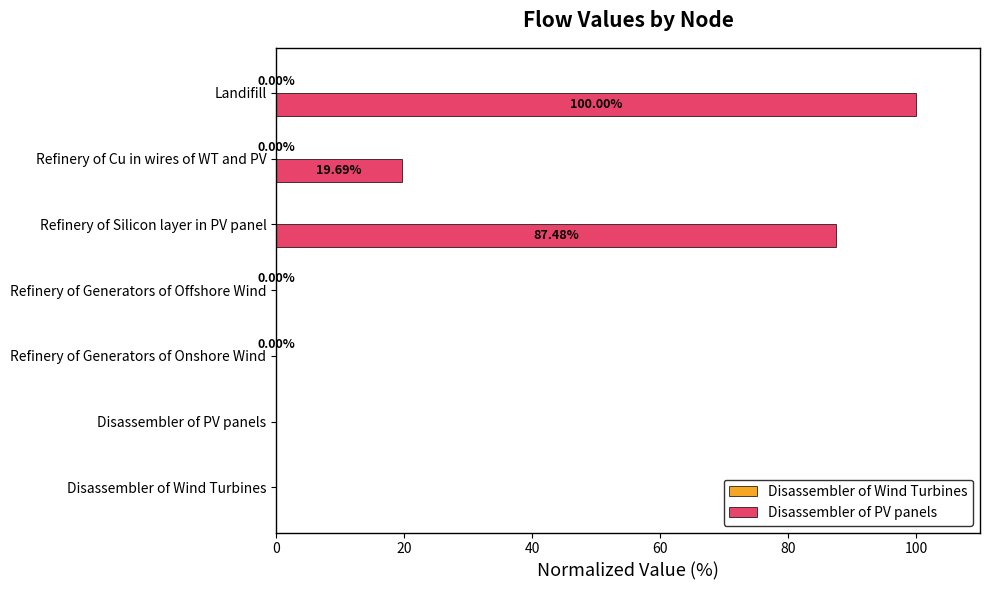

Where is Disassembler of PV panels nearest to the value 50?

Refinery of Cu in wires of WT and PV